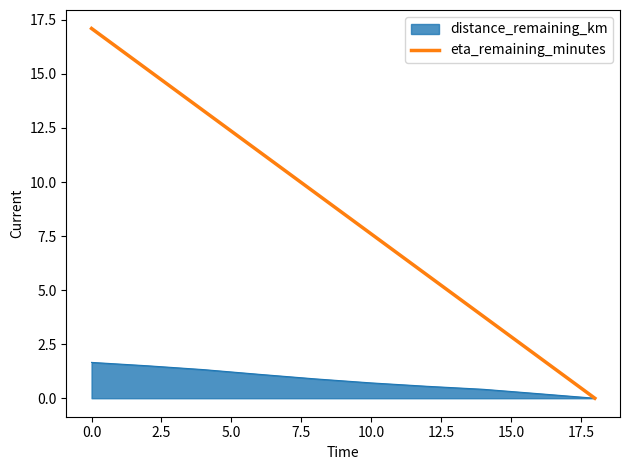

What is the greatest value displayed?

17.1